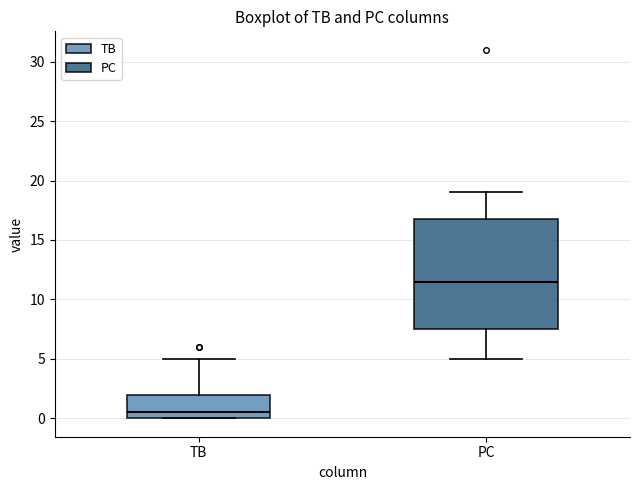

Which box's median line is the highest?

PC